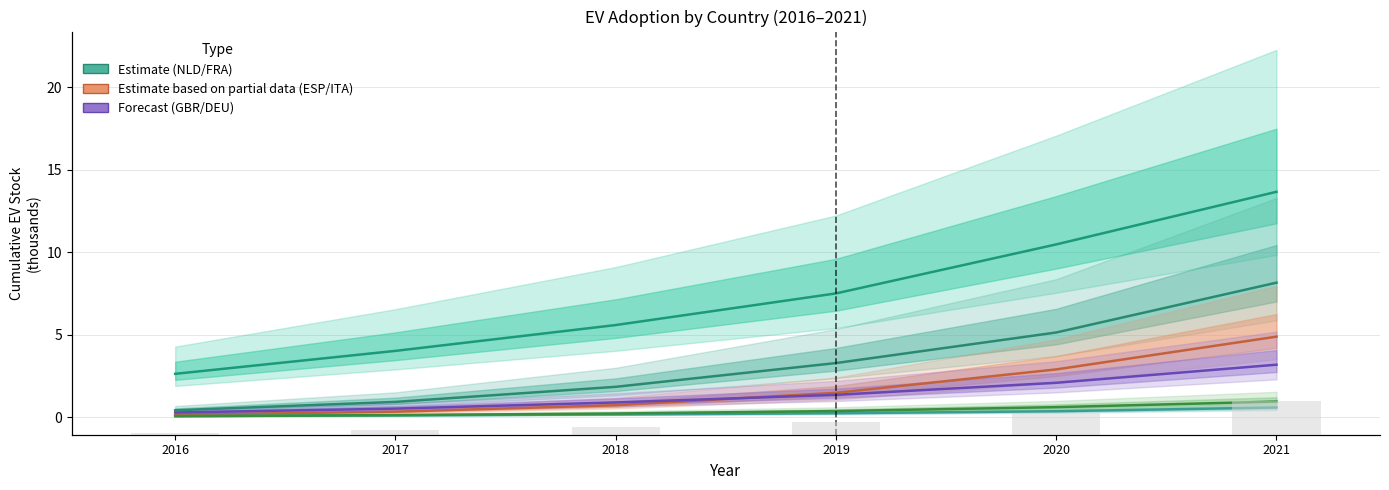

Reading left to right, transcribe all the data shown in this chart.

DEU: 2016=0.1	2017=0.1	2018=0.2	2019=0.4	2020=0.6	2021=0.9
FRA: 2016=0.4	2017=0.9	2018=1.8	2019=3.3	2020=5.1	2021=8.1
GBR: 2016=0.1	2017=0.1	2018=0.2	2019=0.2	2020=0.4	2021=0.6
ITA: 2016=0.3	2017=0.5	2018=0.9	2019=1.3	2020=2.1	2021=3.2
ESP: 2016=0.1	2017=0.3	2018=0.7	2019=1.5	2020=2.9	2021=4.9
NLD: 2016=2.6	2017=4.0	2018=5.6	2019=7.5	2020=10.5	2021=13.7